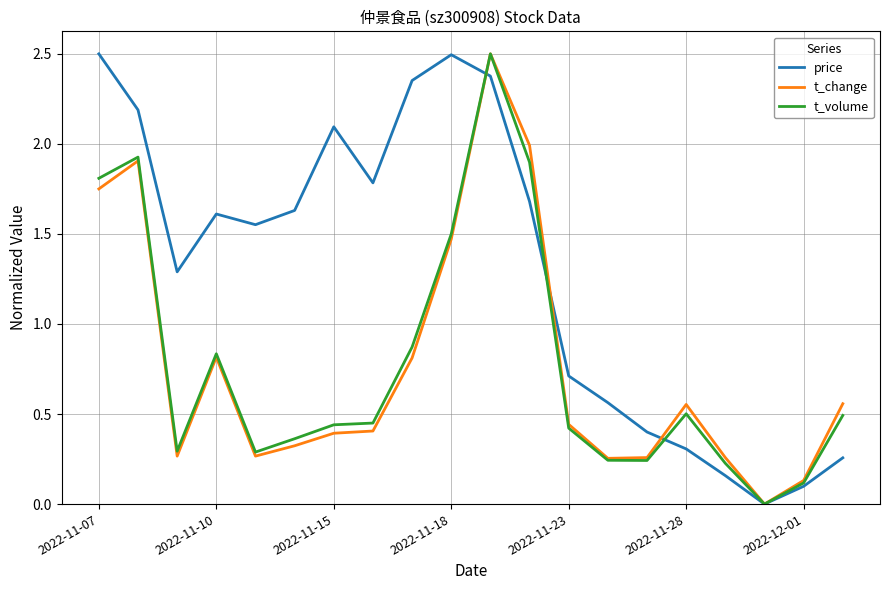

Which series has the largest total across all categories?

price